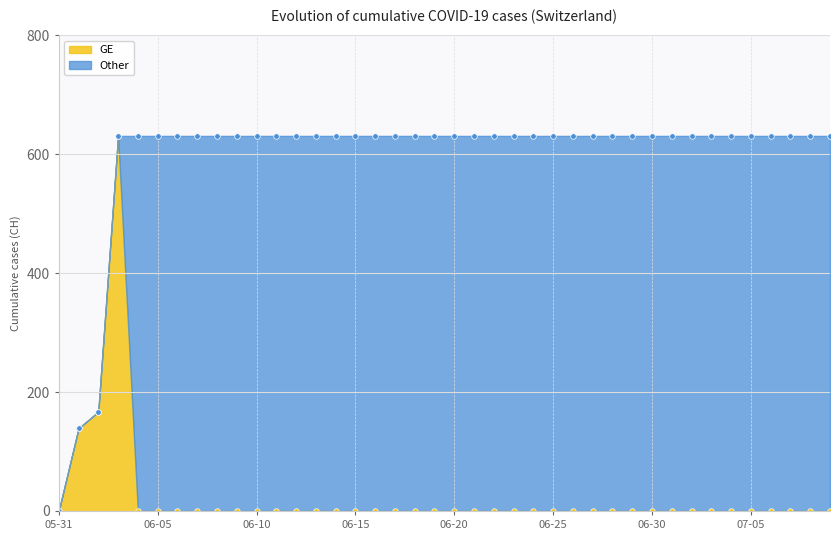

True or false: ZH and CH cross at least once.

False